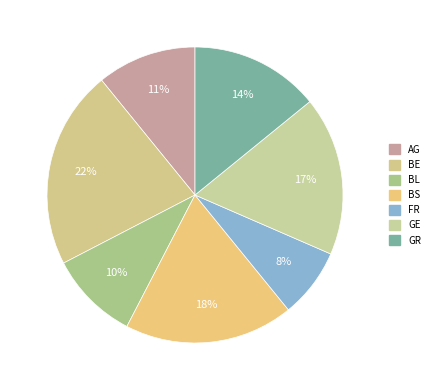

To the nearest percent, what is the average slice percentage?

14%